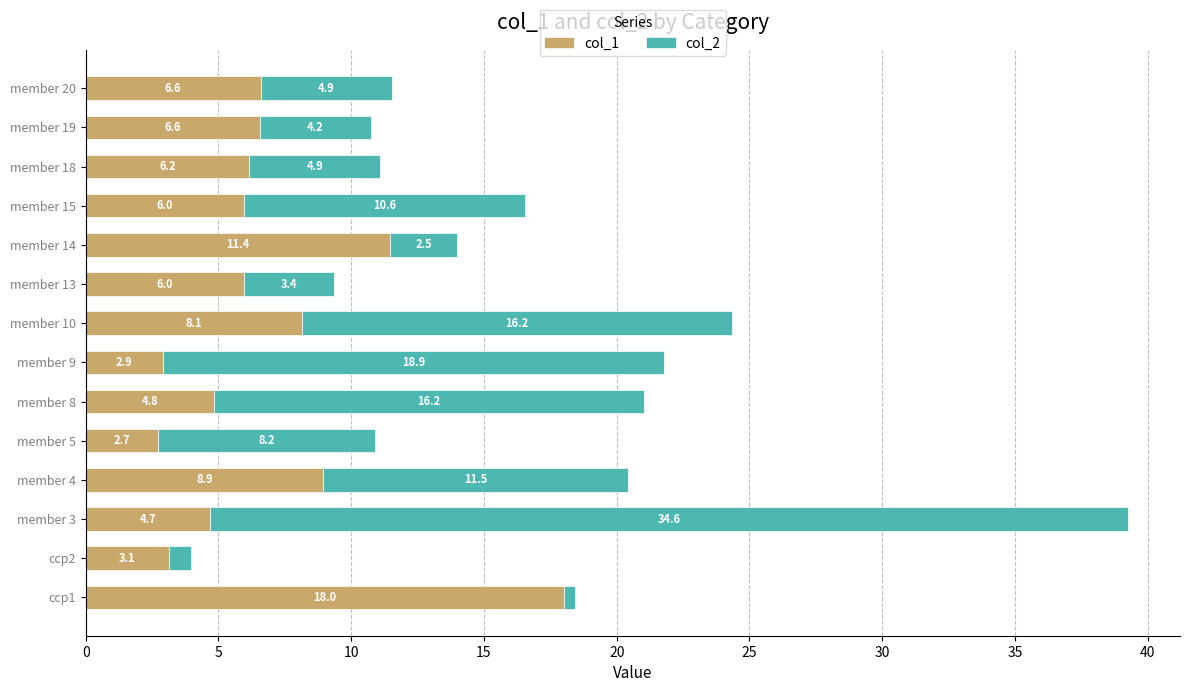

How many distinct data groups are displayed?

2